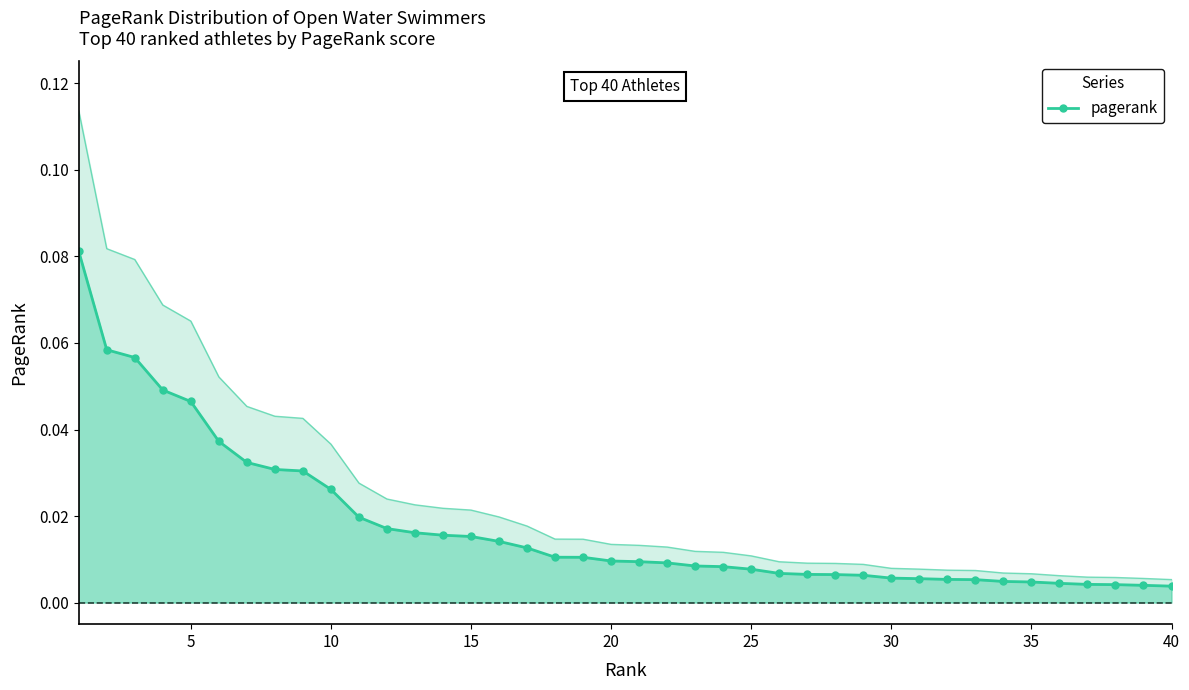

What is the difference between the second highest and second lowest values?

0.1